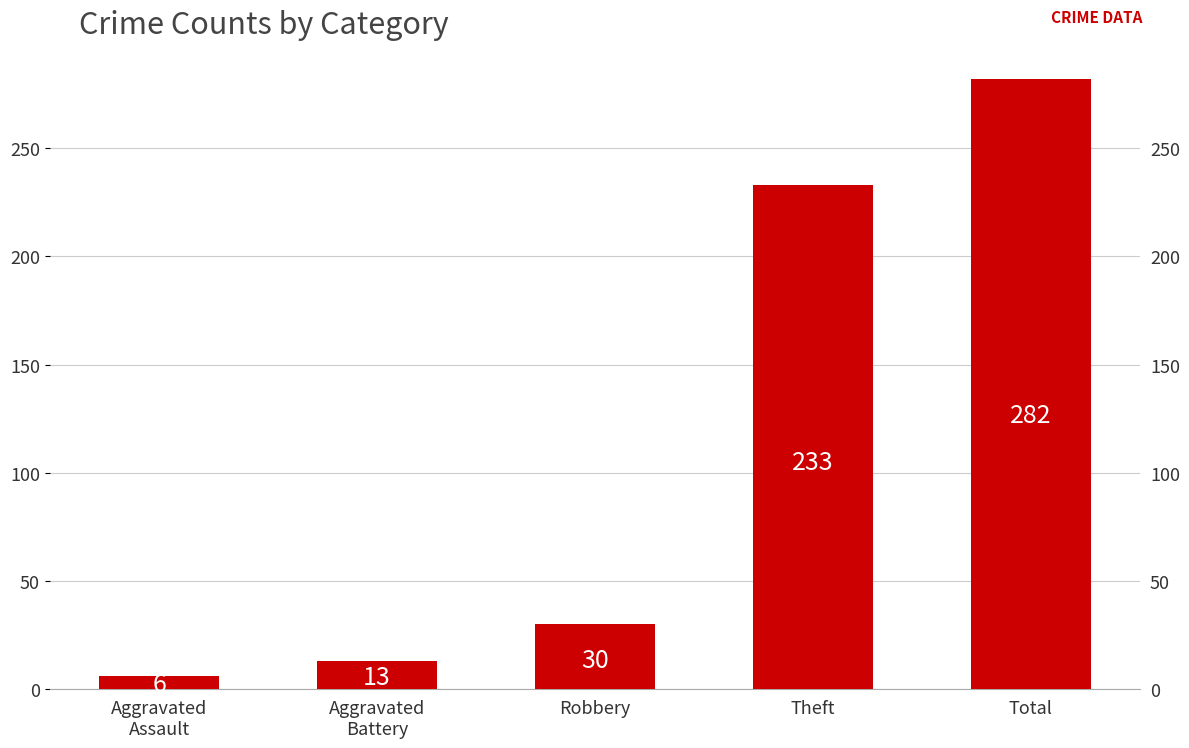

Reading right to left, what are all the values shown in this chart?

Total=282	Theft=233	Robbery=30	Aggravated
Battery=13	Aggravated
Assault=6